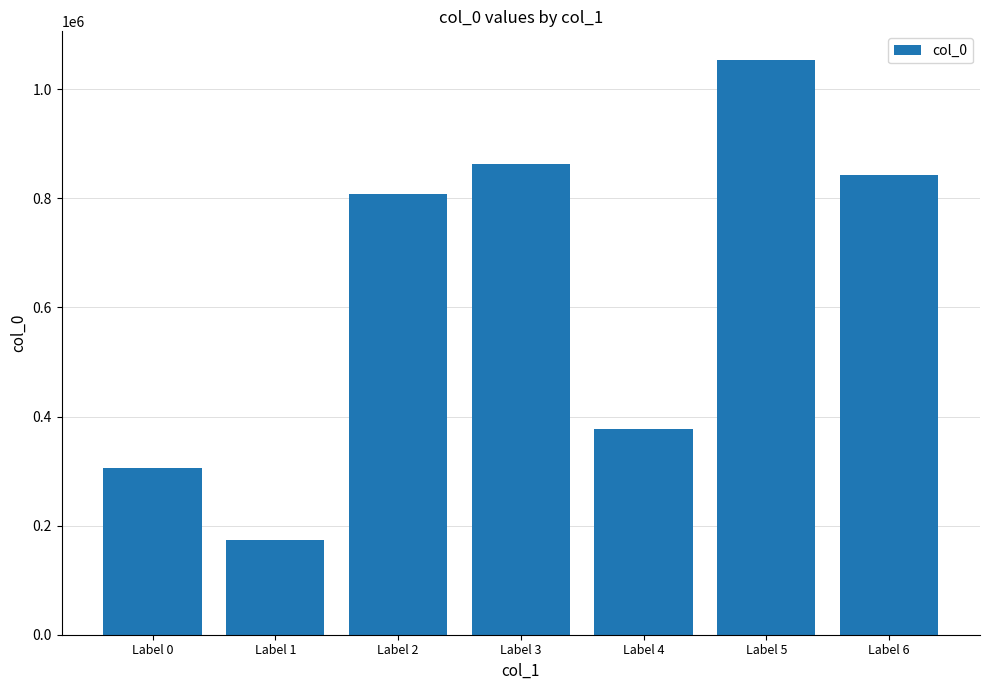

How many data points are less than 807487?

3